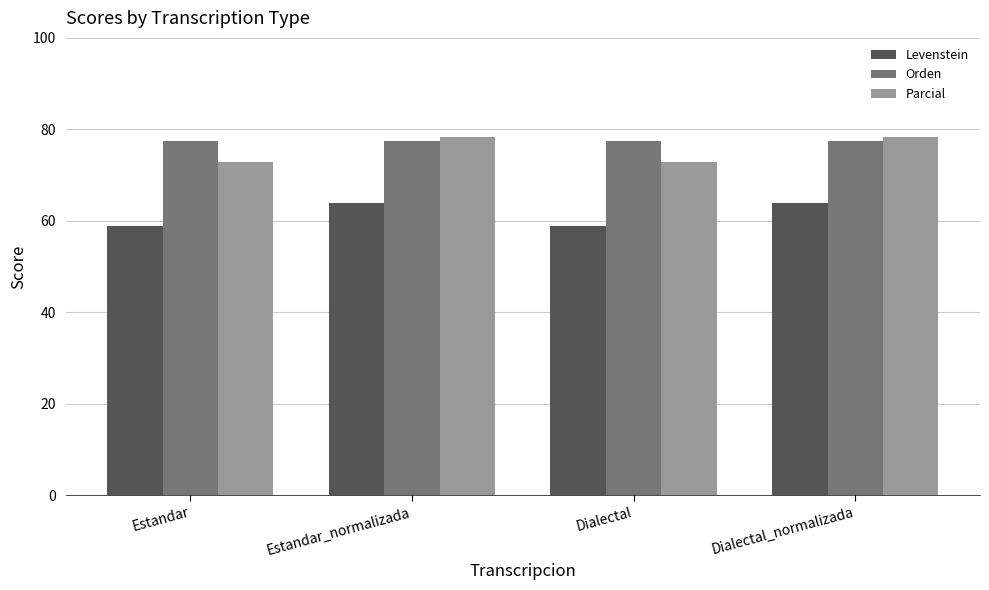

The Parcial series shows 30.1 at Dialectal_normalizada. True or false?

False